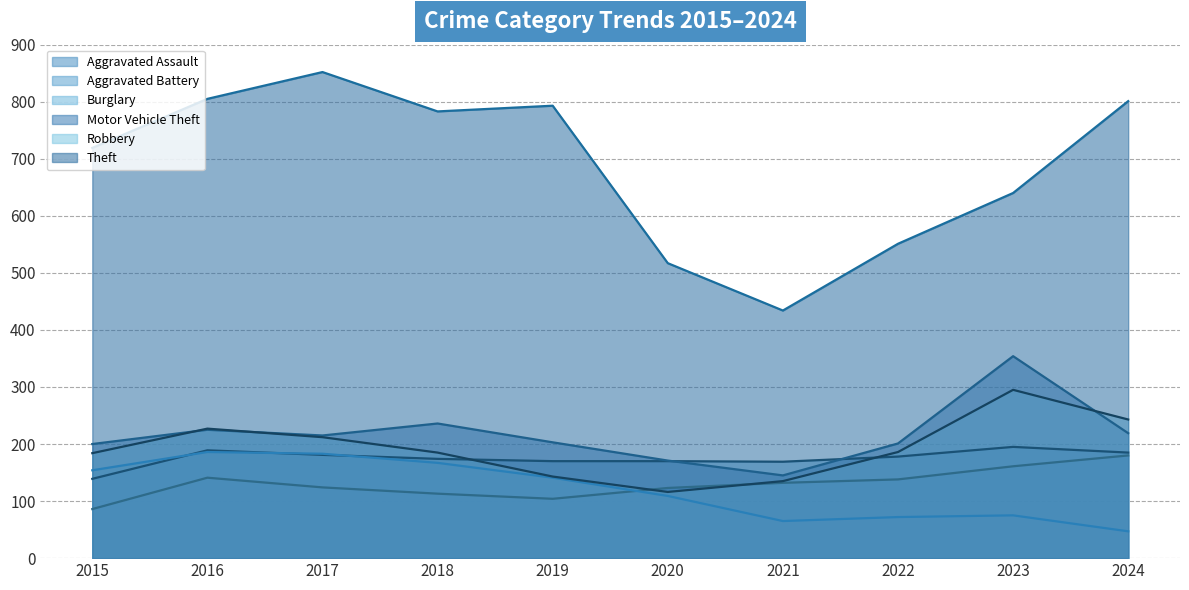

Reading right to left, what are all the values shown in this chart?

Aggravated Assault: 180	161	138	132	123	104	113	124	141	86
Aggravated Battery: 185	195	178	169	170	170	174	181	189	139
Burglary: 47	75	72	65	109	141	167	183	186	154
Motor Vehicle Theft: 219	354	201	145	171	203	236	215	225	200
Robbery: 243	295	186	135	116	143	185	212	227	184
Theft: 801	640	551	434	517	793	783	852	805	719